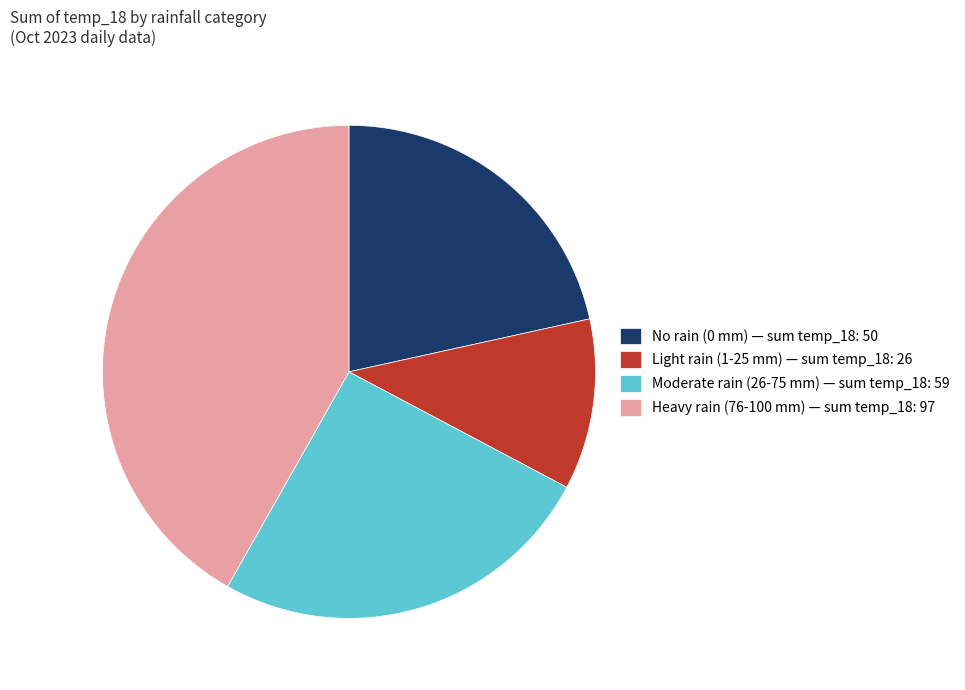

What is the ratio of the value at Heavy rain (76-100 mm) — sum temp_18: 97 to the value at Light rain (1-25 mm) — sum temp_18: 26?

3.7